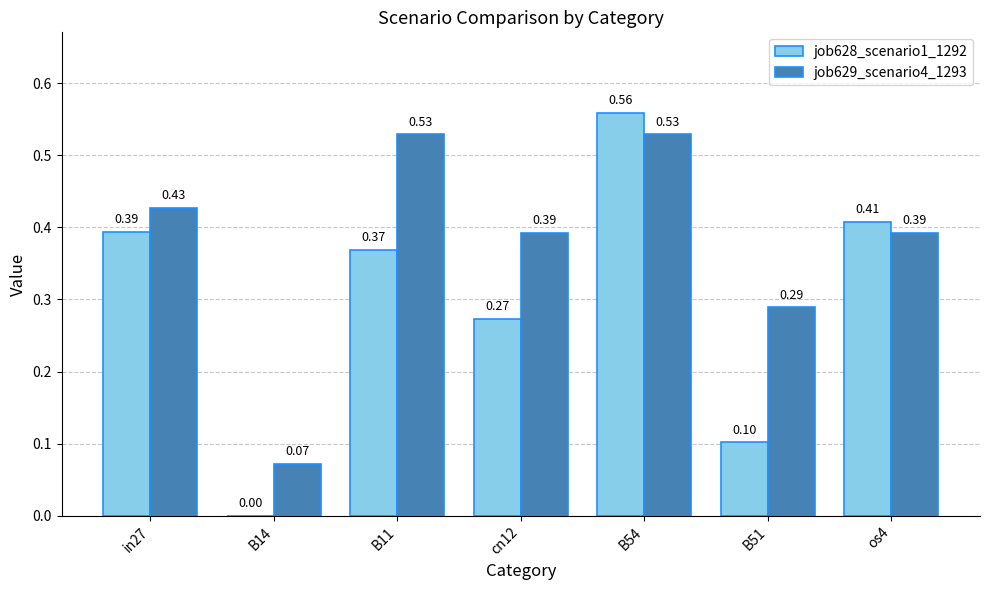

How many job628_scenario1_1292 values are between 0 and 1?

7